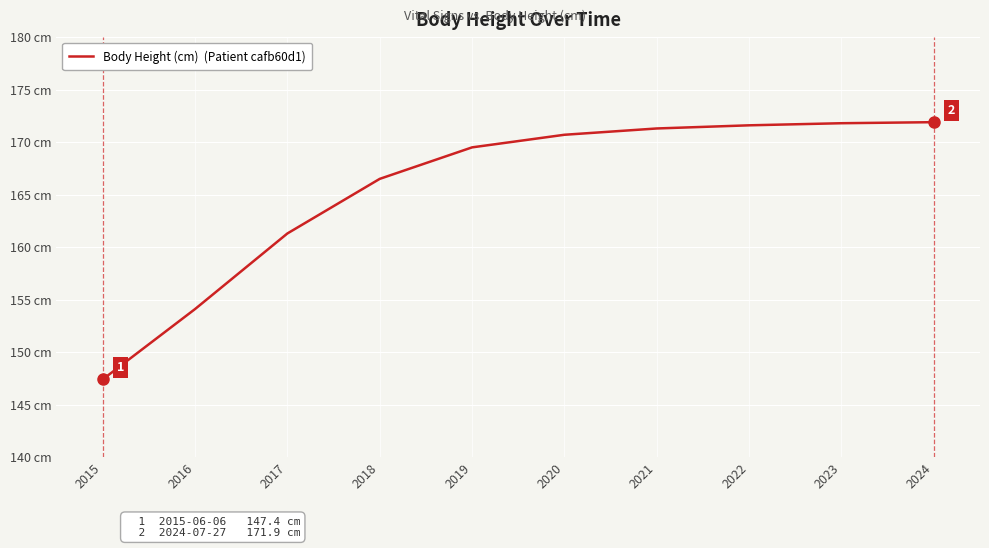

Does the chart display data point markers on the line(s)?

No